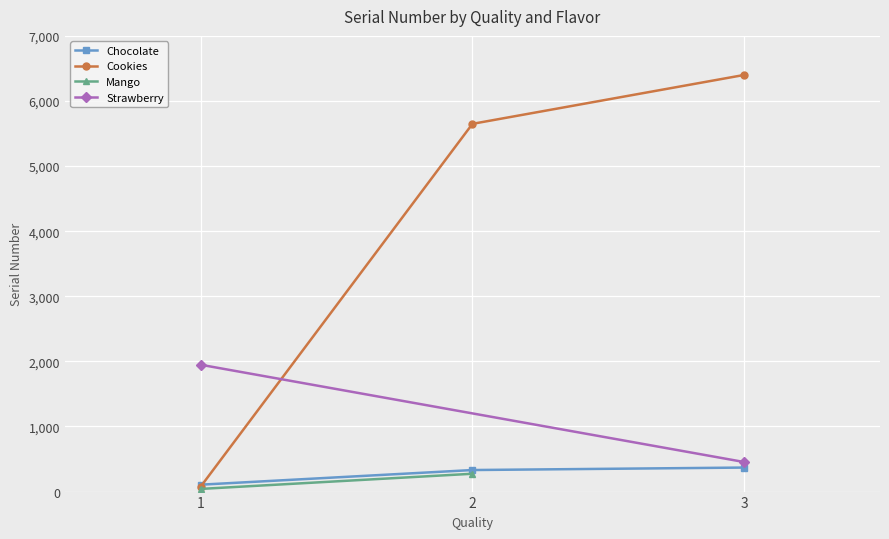

What is the minimum value shown in the chart?

78